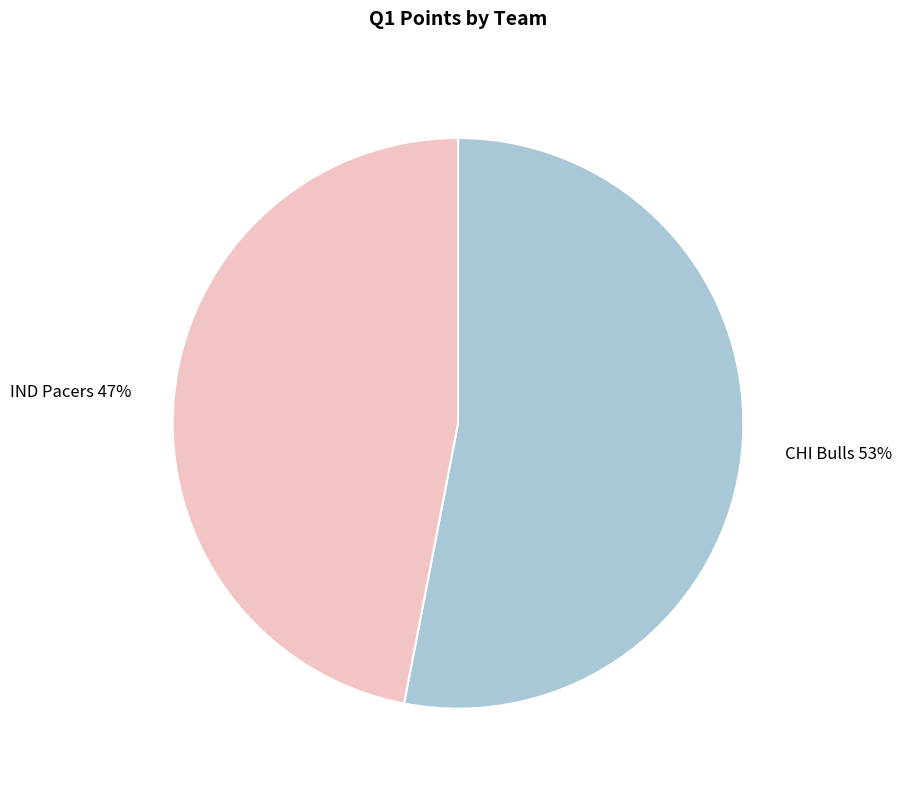

Rank the categories by value from highest to lowest.

CHI Bulls, IND Pacers